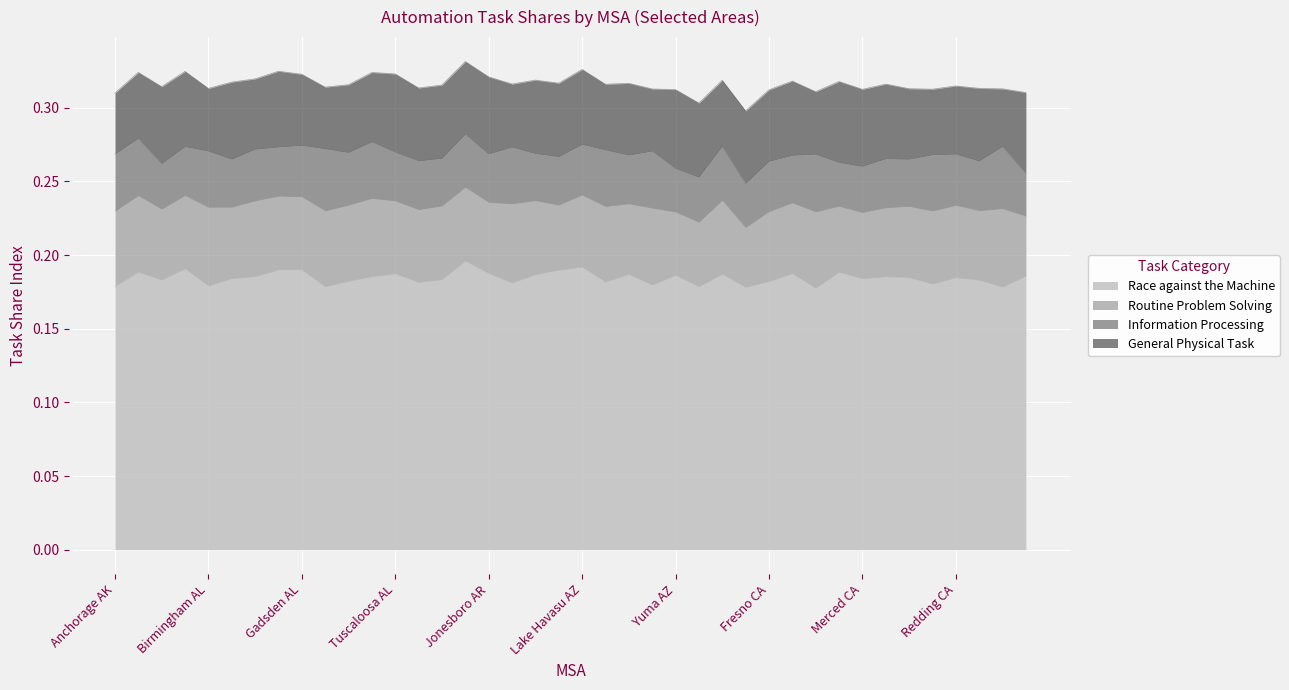

True or false: Information Processing has more than 2 interior local peaks.

True